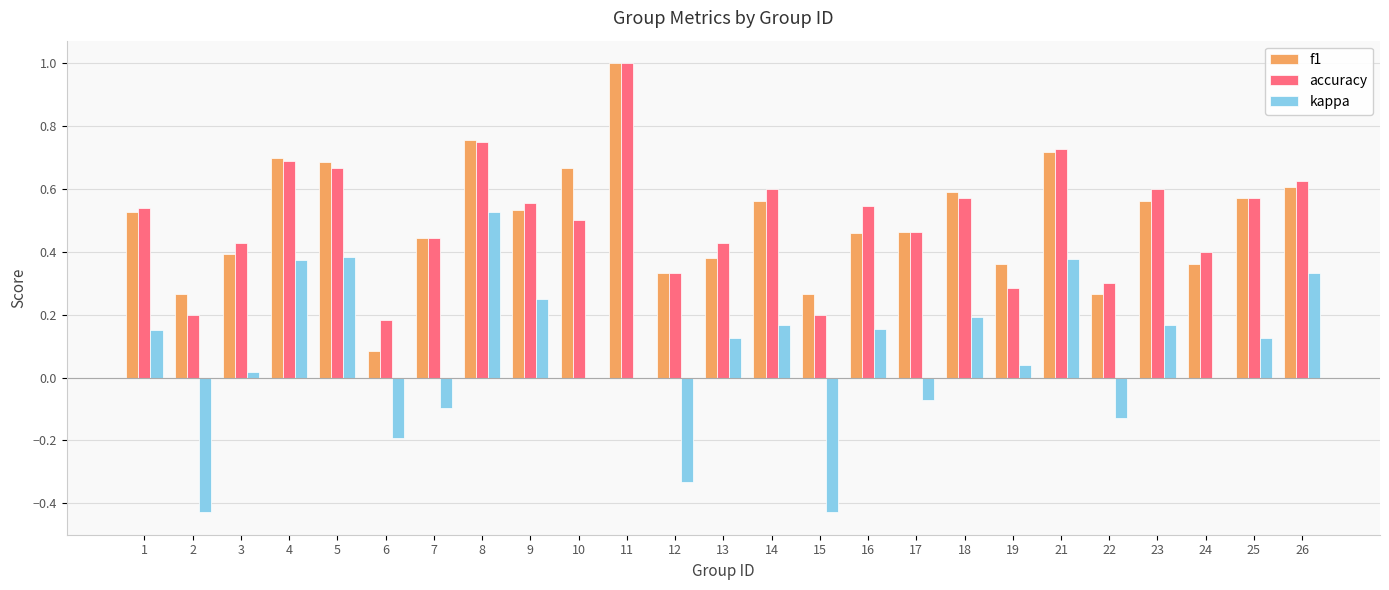

What is the total value across all series at 8?

2.0